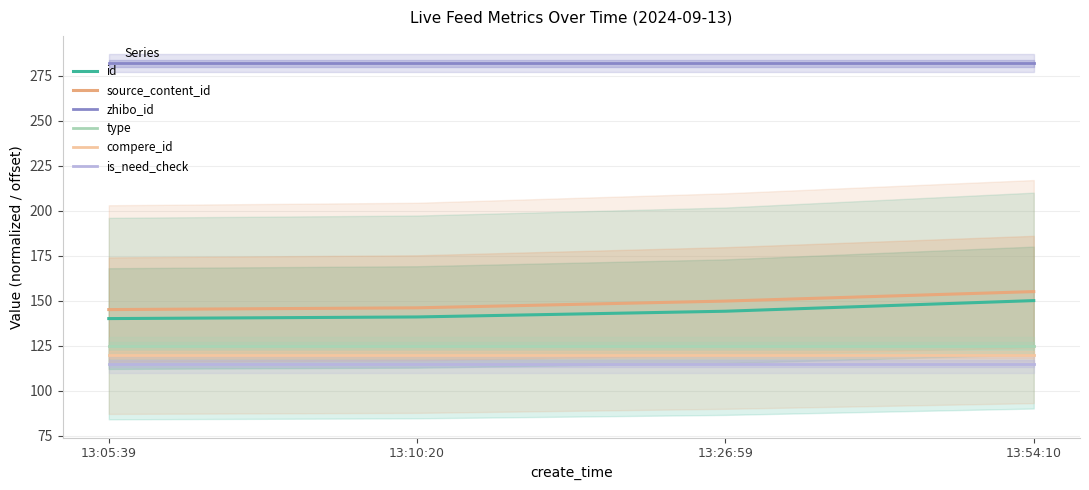

Reading right to left, transcribe all the data shown in this chart.

id: 150.0	144.1	140.9	140.0
source_content_id: 155.0	149.7	146.0	145.0
zhibo_id: 282.0	282.0	282.0	282.0
type: 125.0	125.0	125.0	125.0
compere_id: 120.0	120.0	120.0	120.0
is_need_check: 115.0	115.0	115.0	115.0